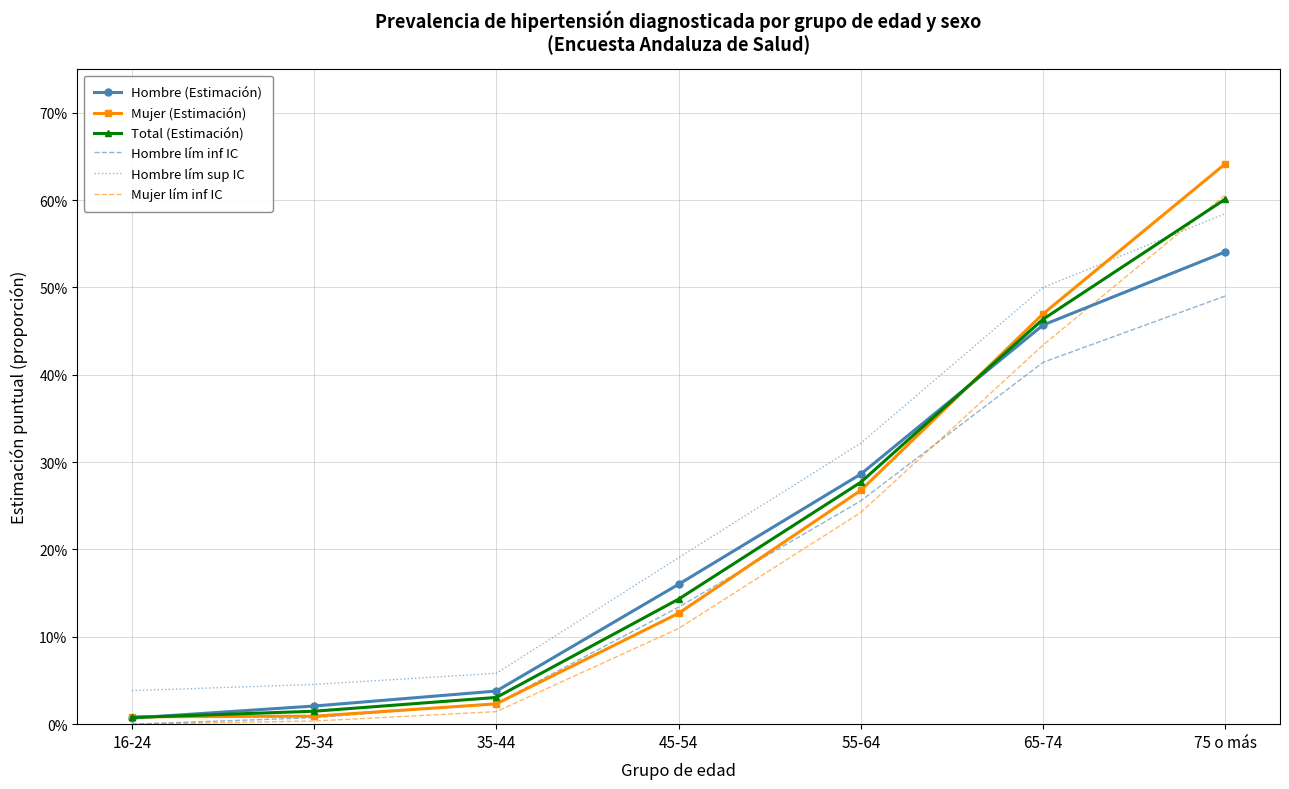

Where is Hombre (Estimación) nearest to the value 0?

16-24